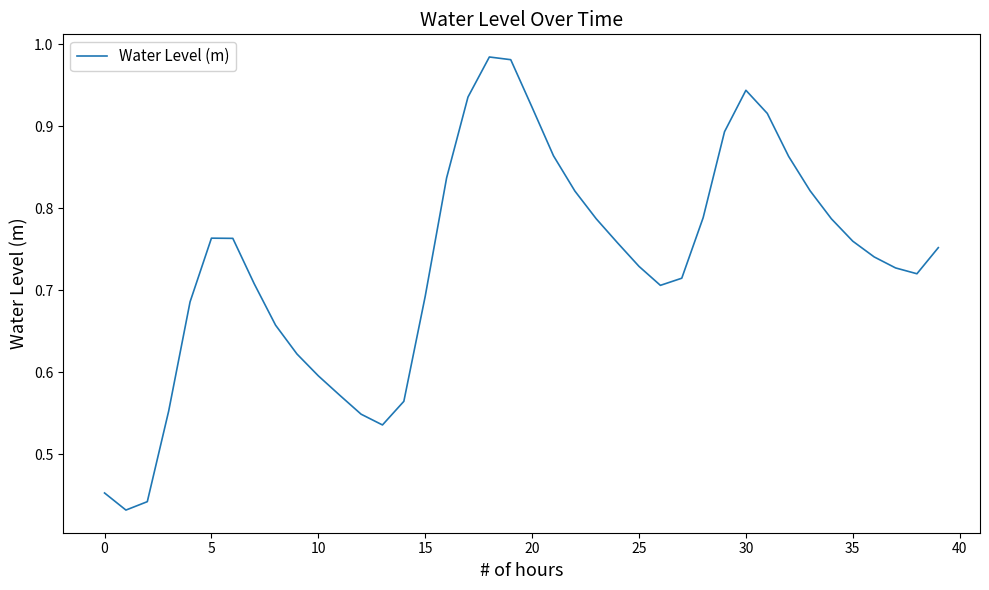

Does the chart have visible grid lines?

No